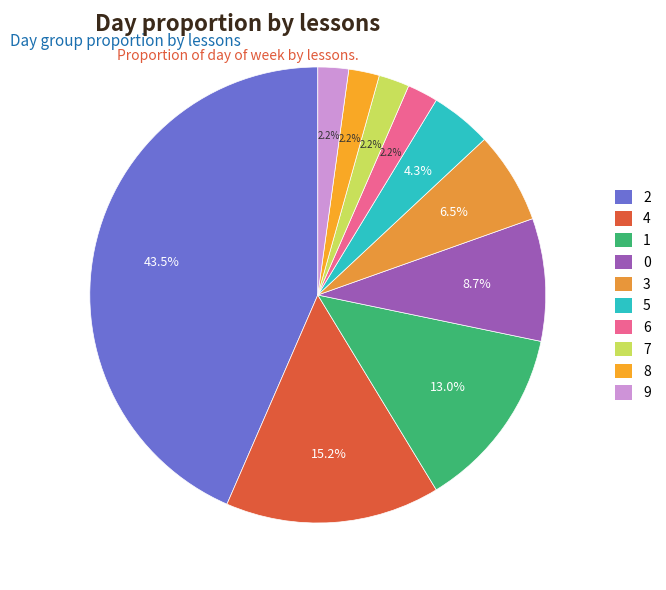

What percentage is NOT represented by 4?

84.8%